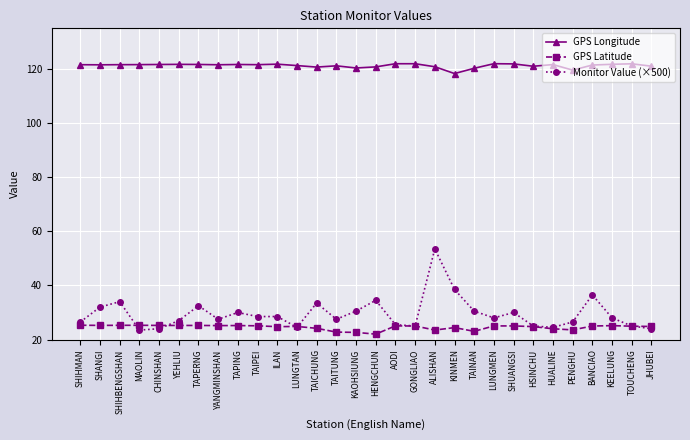

True or false: Monitor Value (×500) and GPS Latitude cross at least once.

True